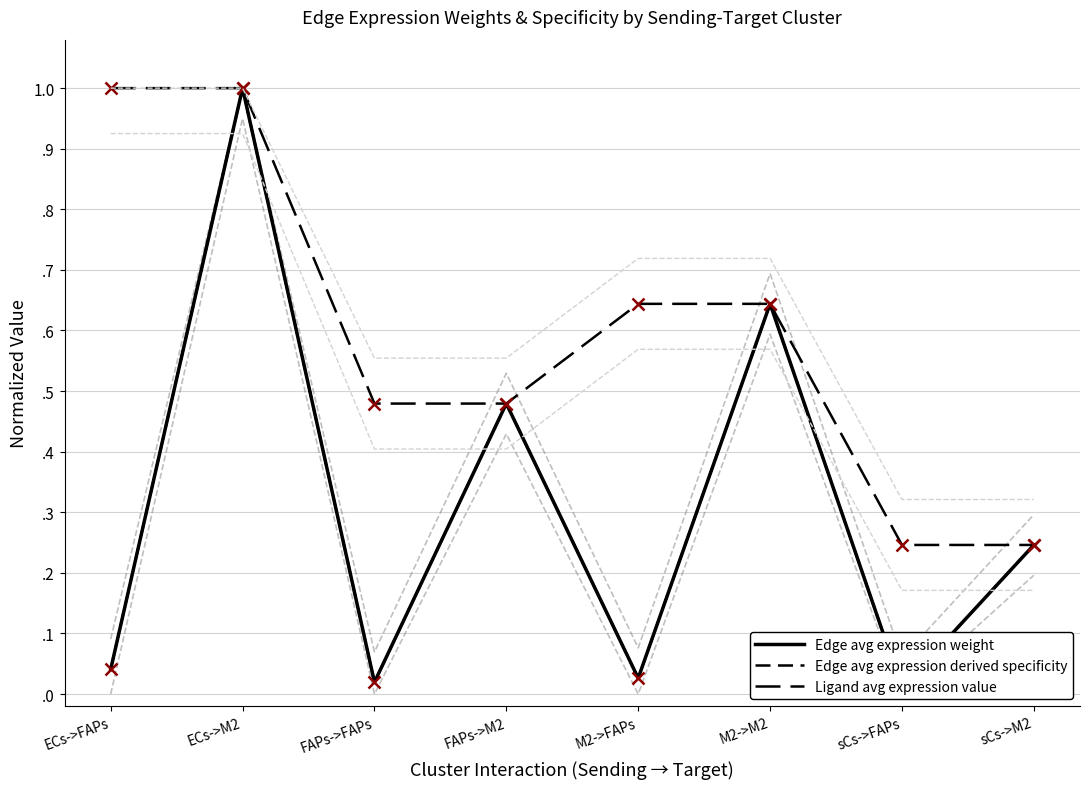

The value of Edge avg expression derived specificity at ECs->FAPs is 0.0. True or false?

False